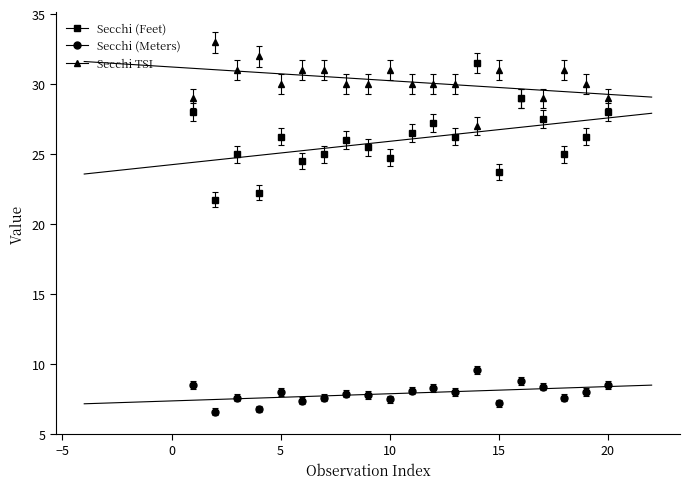

Reading left to right, transcribe all the data shown in this chart.

Secchi (Feet): 28.0	21.8	25.0	22.2	26.2	24.5	25.0	26.0	25.5	24.8	26.5	27.2	26.2	31.5	23.8	29.0	27.5	25.0	26.2	28.0
Secchi (Meters): 8.5	6.6	7.6	6.8	8.0	7.4	7.6	7.9	7.8	7.5	8.1	8.3	8.0	9.6	7.2	8.8	8.4	7.6	8.0	8.5
Secchi TSI: 29.0	33.0	31.0	32.0	30.0	31.0	31.0	30.0	30.0	31.0	30.0	30.0	30.0	27.0	31.0	29.0	29.0	31.0	30.0	29.0